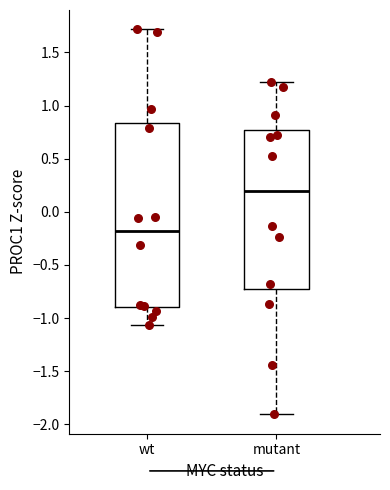

Which box has the lowest median line?

wt